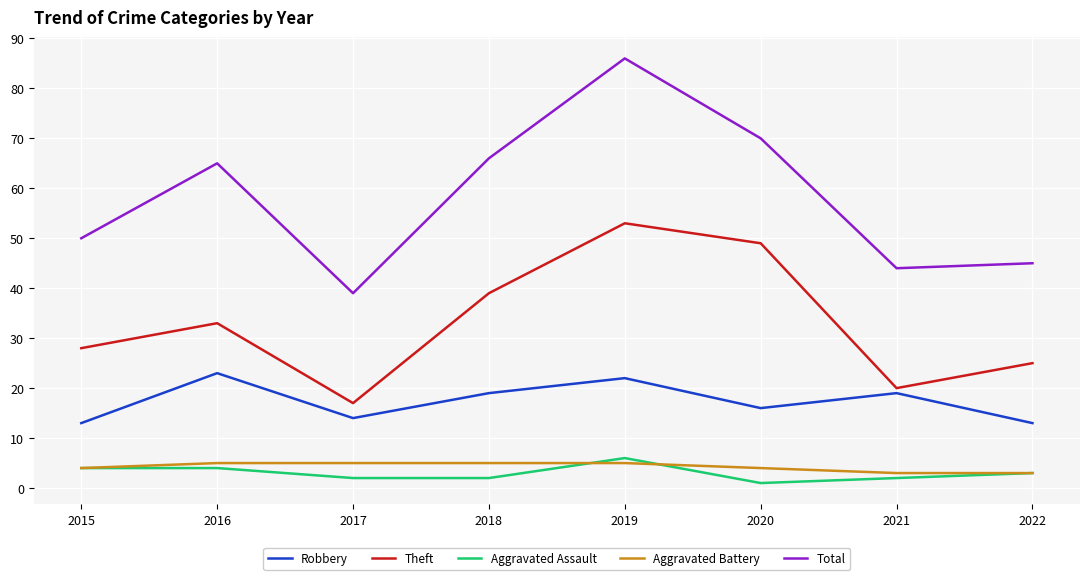

The Robbery series shows 4 at 2015. True or false?

False